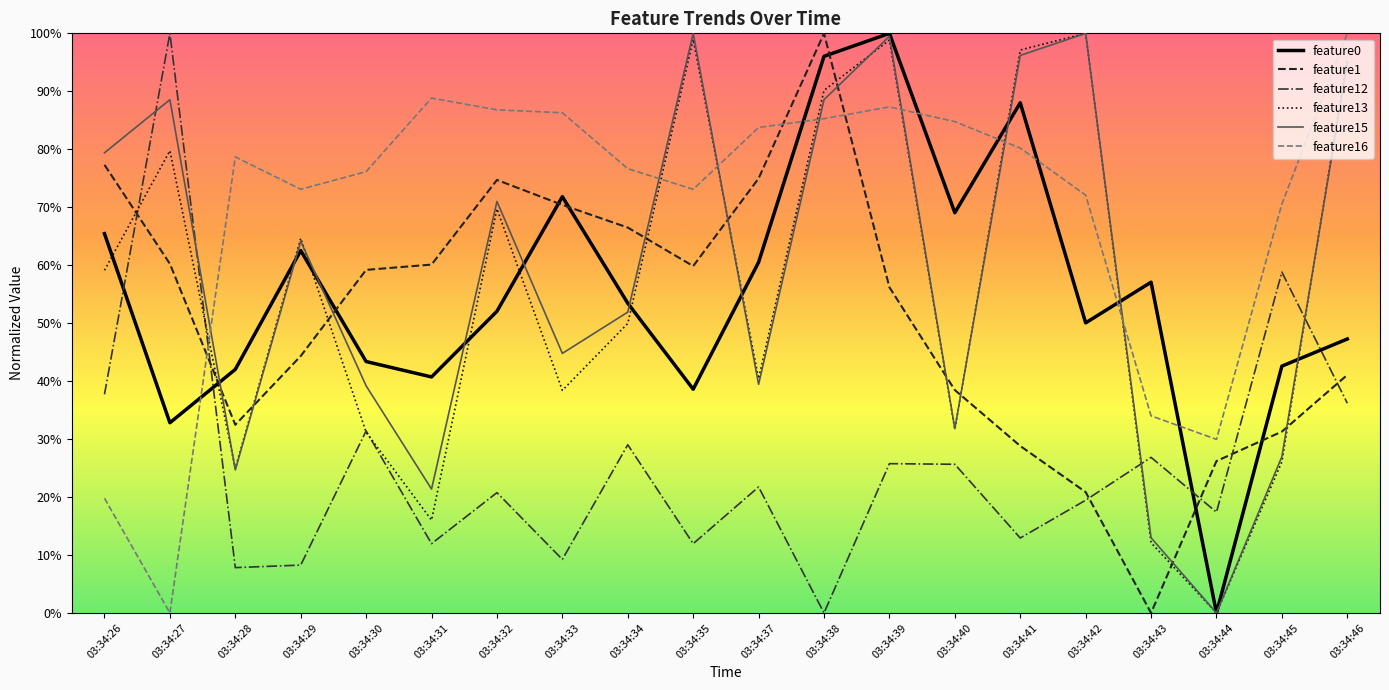

Read the feature16 value at 03:34:39.

0.9